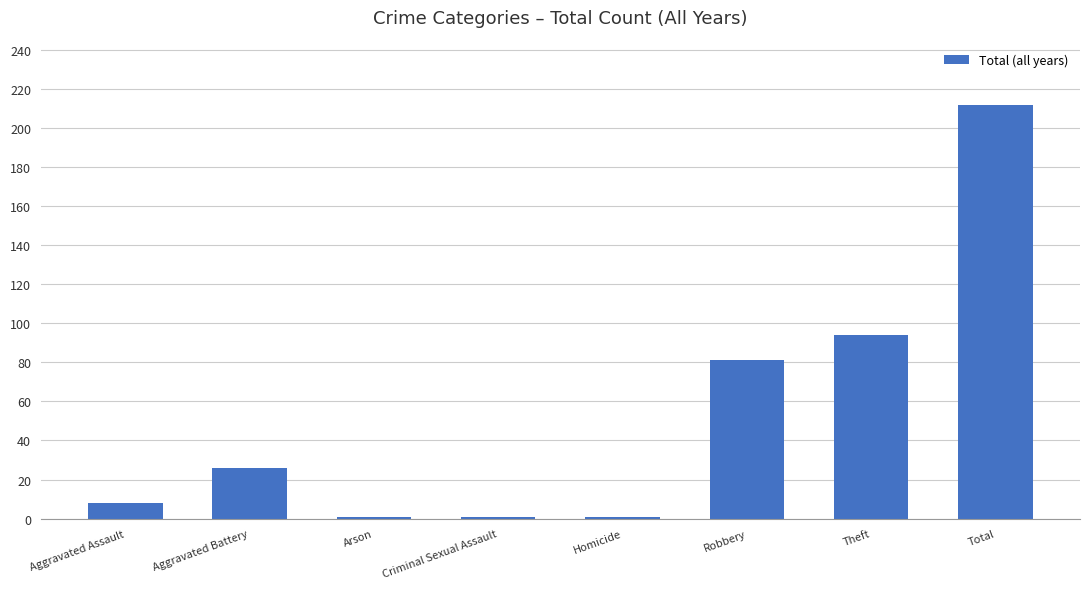

Between Robbery and Aggravated Assault, which is larger?

Robbery